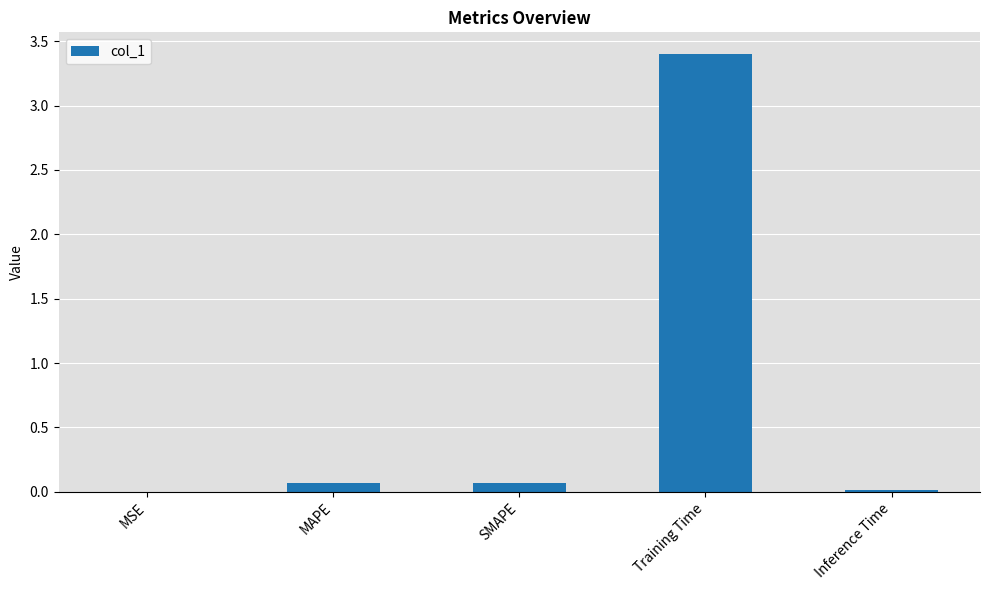

What is the maximum value shown in the chart?

3.4